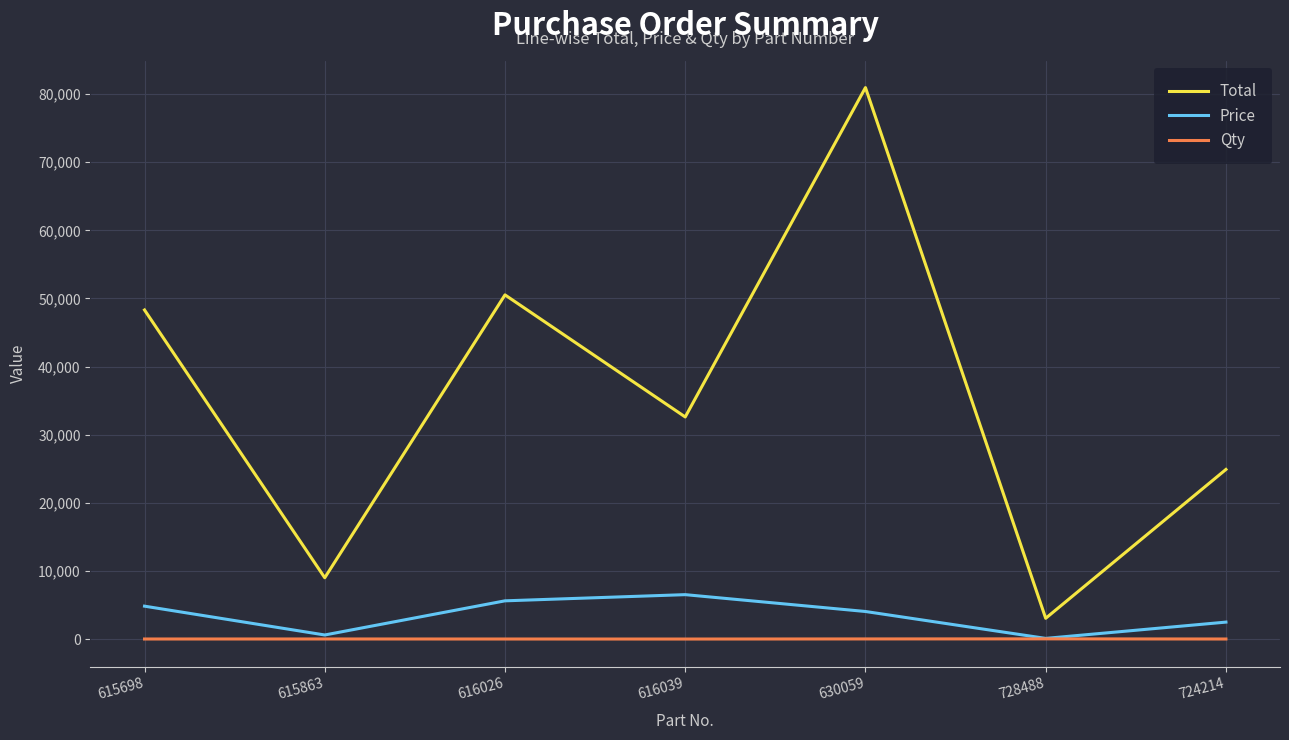

In Price, how many points are higher than both neighbors (excluding endpoints)?

1